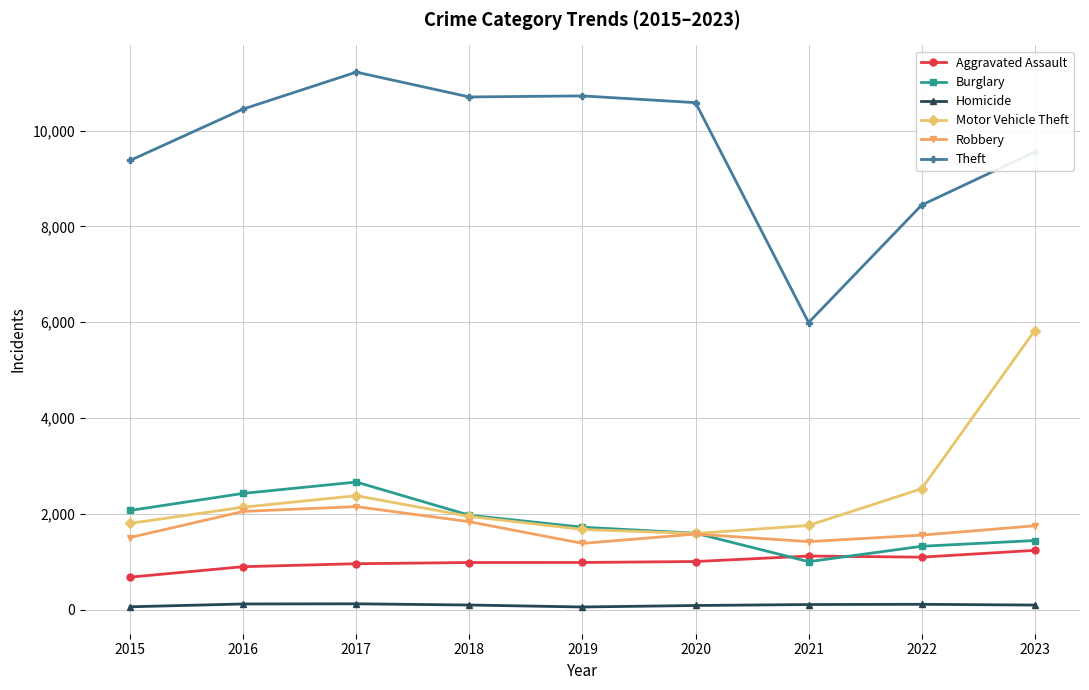

True or false: Theft and Burglary cross at least once.

False